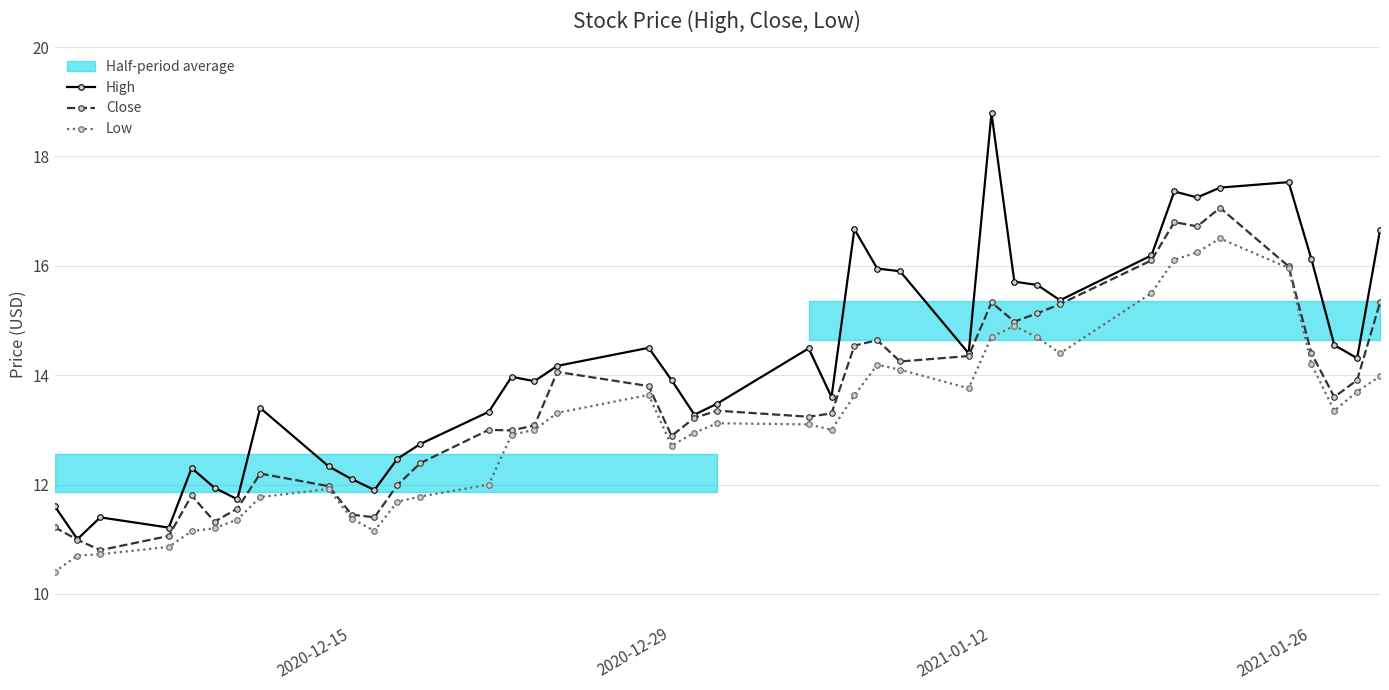

True or false: Close has more than 1 interior local peaks.

True